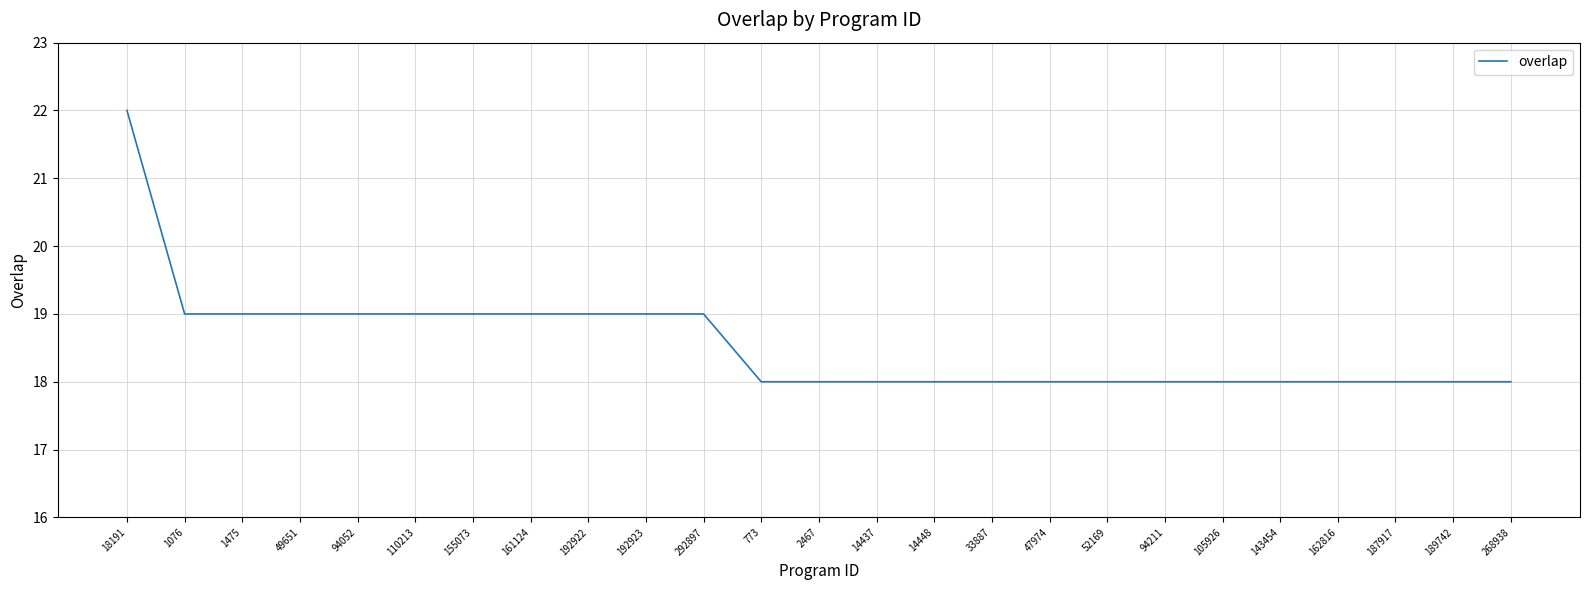

Reading right to left, list all the values displayed in this chart.

268938=18	189742=18	187917=18	162816=18	143454=18	105926=18	94211=18	52169=18	47974=18	33887=18	14448=18	14437=18	2467=18	773=18	292897=19	192923=19	192922=19	161124=19	155073=19	110213=19	94052=19	49651=19	1475=19	1076=19	18191=22